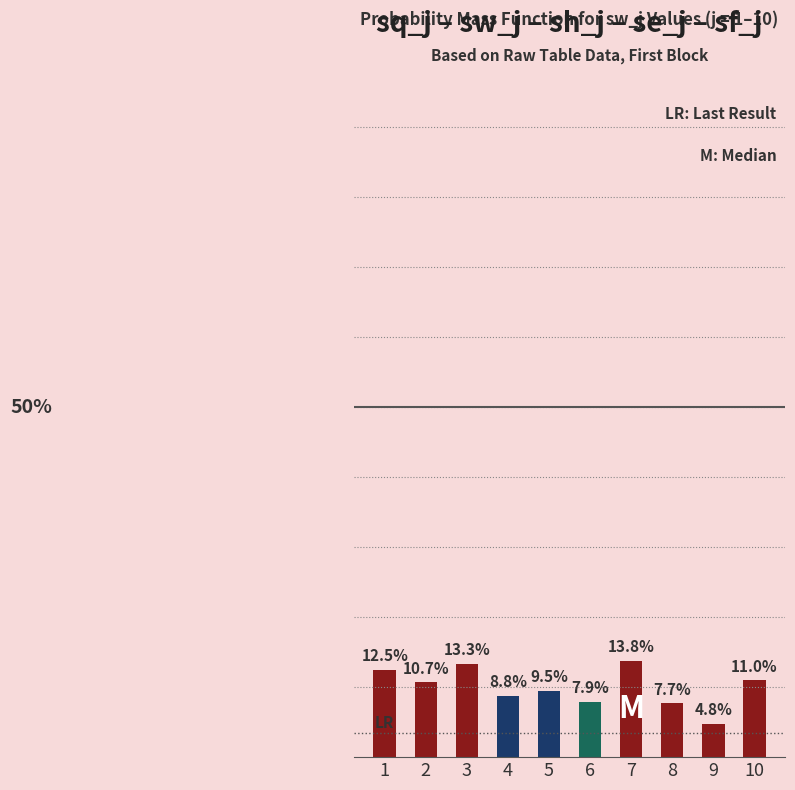

Rank the categories by value from lowest to highest.

9, 8, 6, 4, 5, 2, 10, 1, 3, 7